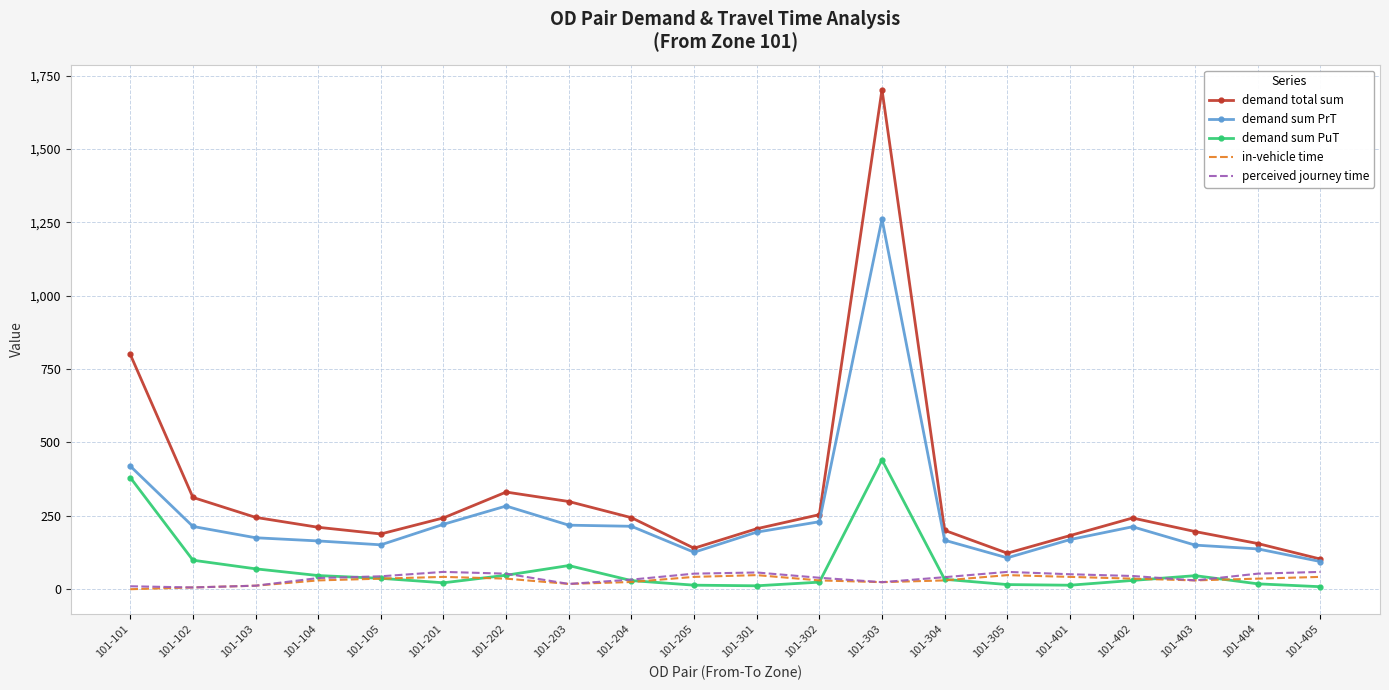

Which series has the largest range (max minus min)?

demand total sum